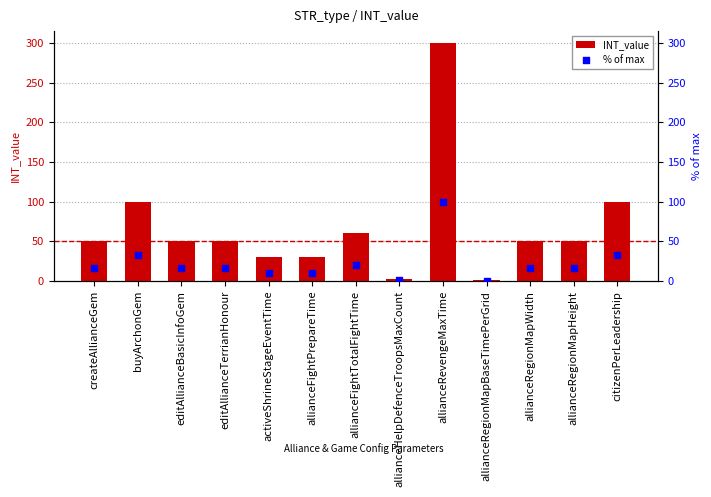

Which series has the largest Y range (max minus min)?

INT_value